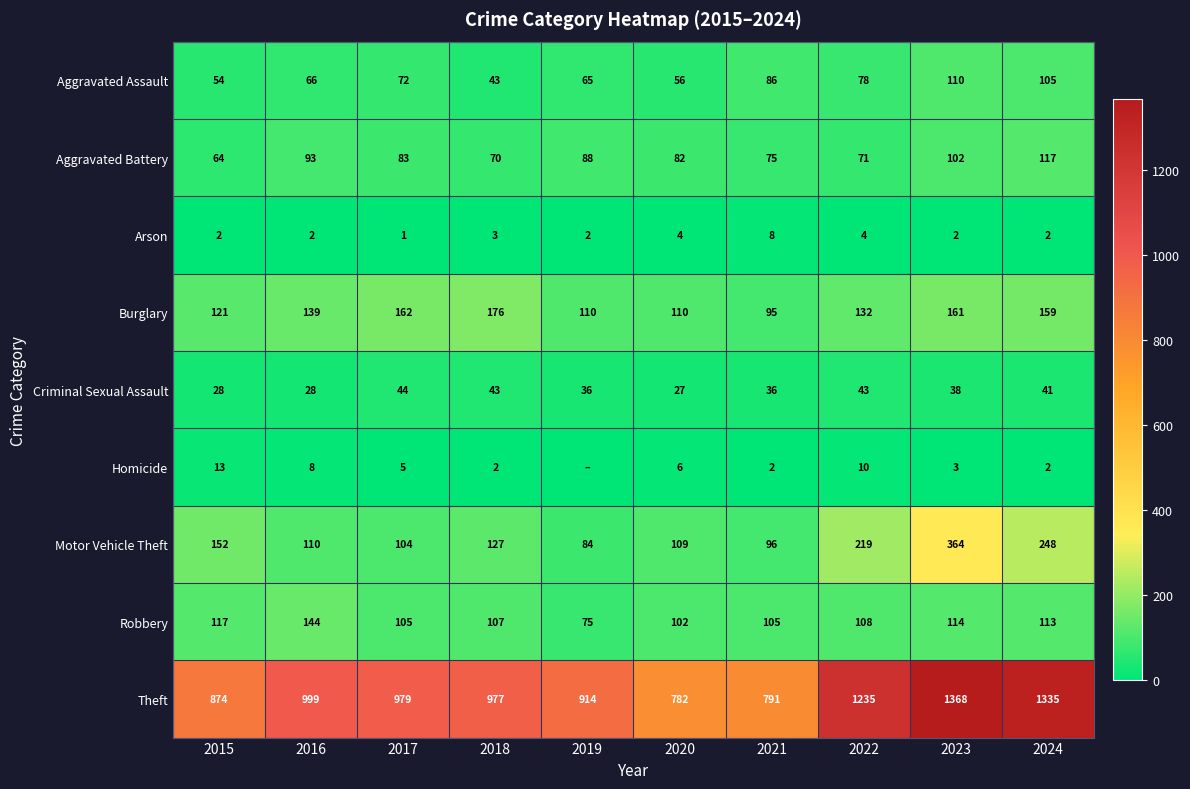

What is the difference between the highest and lowest values at 2018?

975